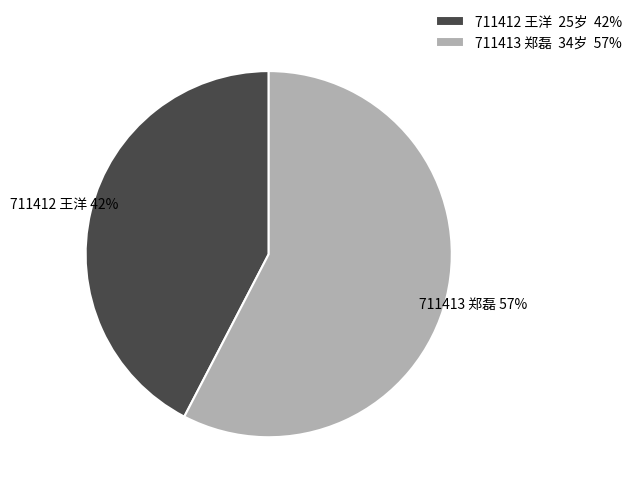

Is it true that 711412 王洋 is 42% of the pie?

True